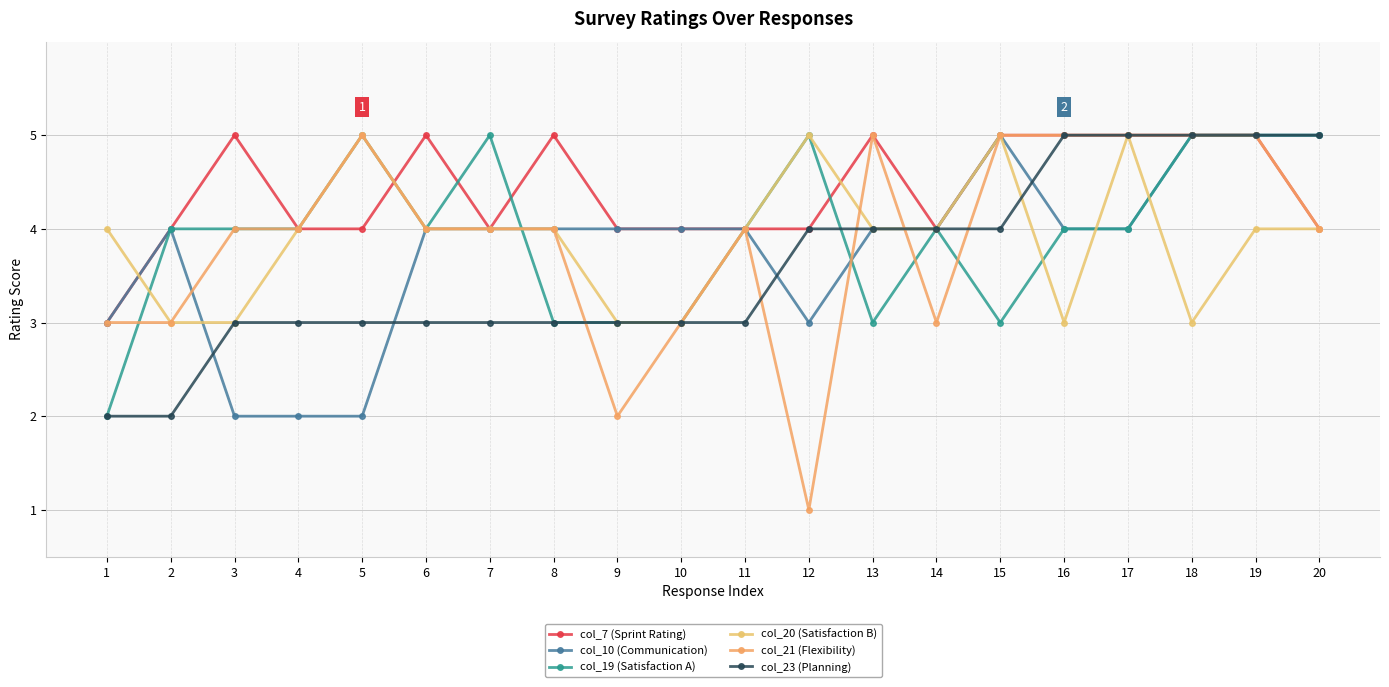

Reading left to right, what are all the values shown in this chart?

col_7 (Sprint Rating): 3	4	5	4	4	5	4	5	4	4	4	4	5	4	5	5	5	5	5	4
col_10 (Communication): 3	4	2	2	2	4	4	4	4	4	4	3	4	4	5	4	4	5	5	5
col_19 (Satisfaction A): 2	4	4	4	5	4	5	3	3	3	4	5	3	4	3	4	4	5	5	5
col_20 (Satisfaction B): 4	3	3	4	5	4	4	4	3	3	4	5	4	4	5	3	5	3	4	4
col_21 (Flexibility): 3	3	4	4	5	4	4	4	2	3	4	1	5	3	5	5	5	5	5	4
col_23 (Planning): 2	2	3	3	3	3	3	3	3	3	3	4	4	4	4	5	5	5	5	5